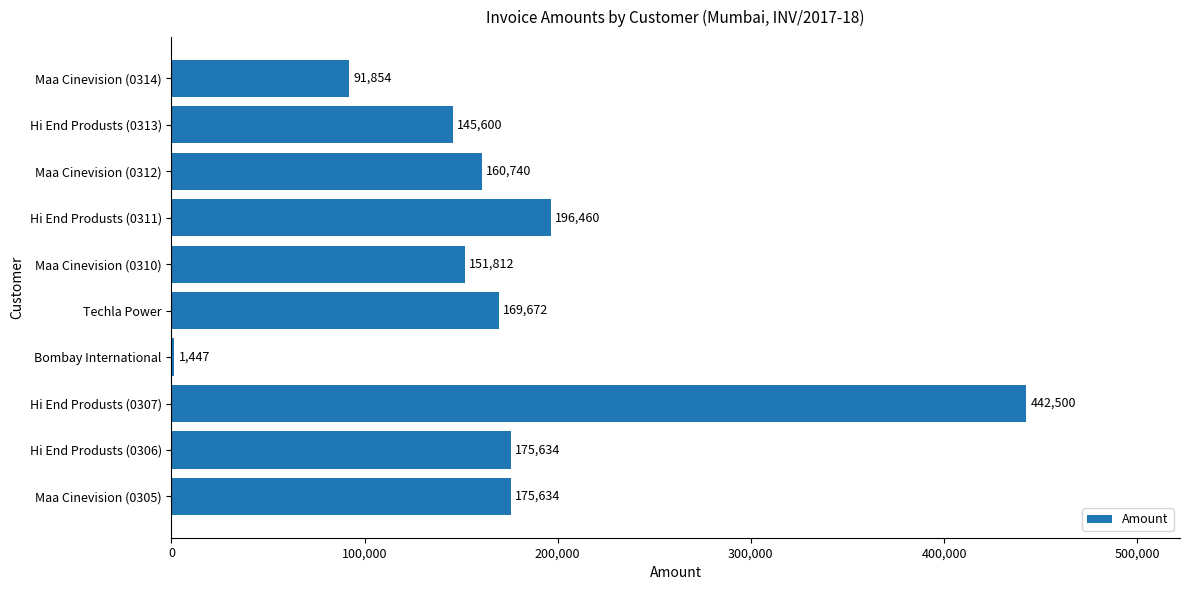

What is the maximum value shown in the chart?

442500